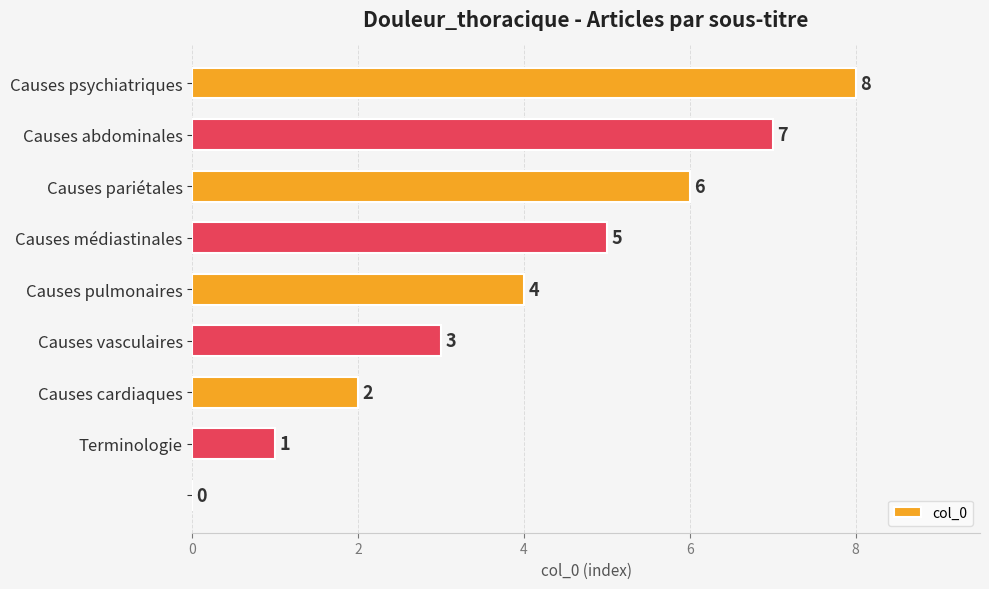

What is the greatest value displayed?

8